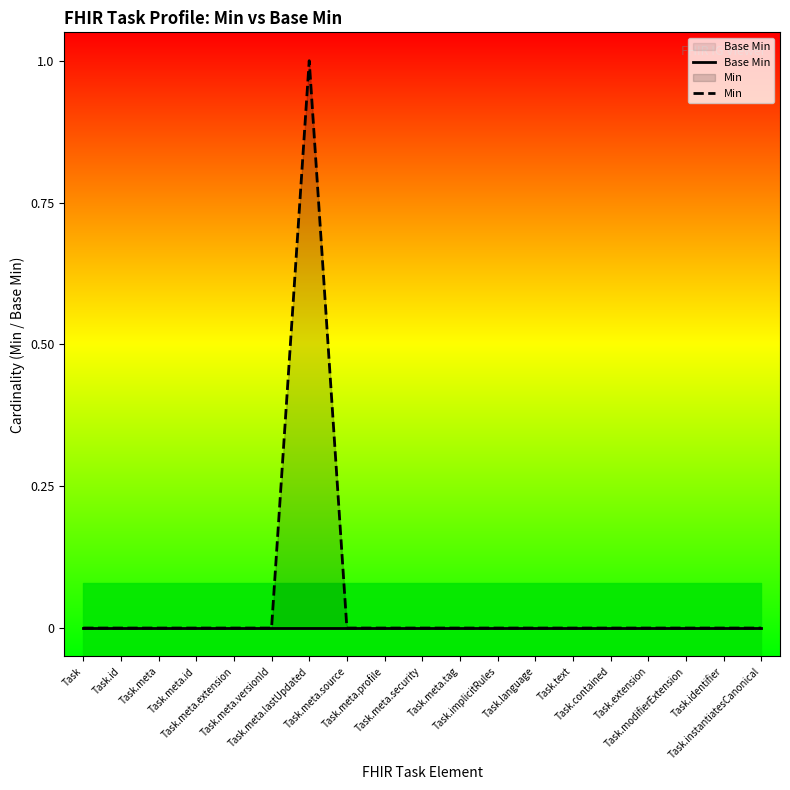

Reading left to right, extract all data points from this chart.

Base Min: Task=0	Task.id=0	Task.meta=0	Task.meta.id=0	Task.meta.extension=0	Task.meta.versionId=0	Task.meta.lastUpdated=0	Task.meta.source=0	Task.meta.profile=0	Task.meta.security=0	Task.meta.tag=0	Task.implicitRules=0	Task.language=0	Task.text=0	Task.contained=0	Task.extension=0	Task.modifierExtension=0	Task.identifier=0	Task.instantiatesCanonical=0
Min: Task=0	Task.id=0	Task.meta=0	Task.meta.id=0	Task.meta.extension=0	Task.meta.versionId=0	Task.meta.lastUpdated=1	Task.meta.source=0	Task.meta.profile=0	Task.meta.security=0	Task.meta.tag=0	Task.implicitRules=0	Task.language=0	Task.text=0	Task.contained=0	Task.extension=0	Task.modifierExtension=0	Task.identifier=0	Task.instantiatesCanonical=0